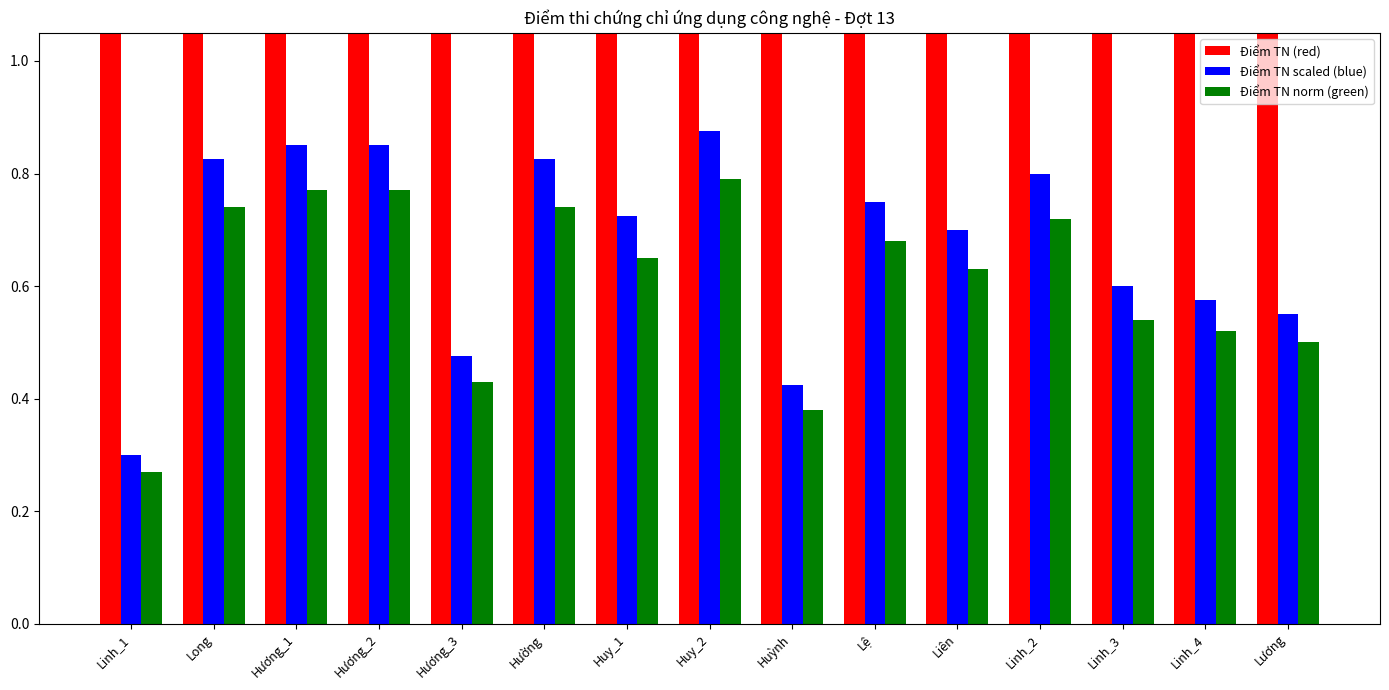

What is the difference between the maximum and minimum values in the Điểm TN scaled (blue) series?

0.6